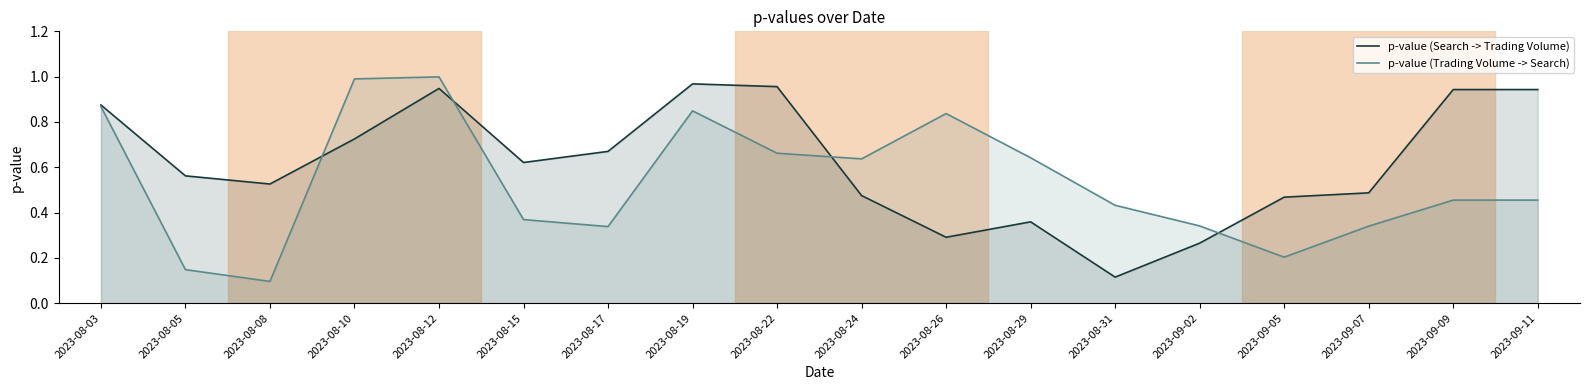

True or false: p-value (Trading Volume -> Search) has more than 2 interior local peaks.

True